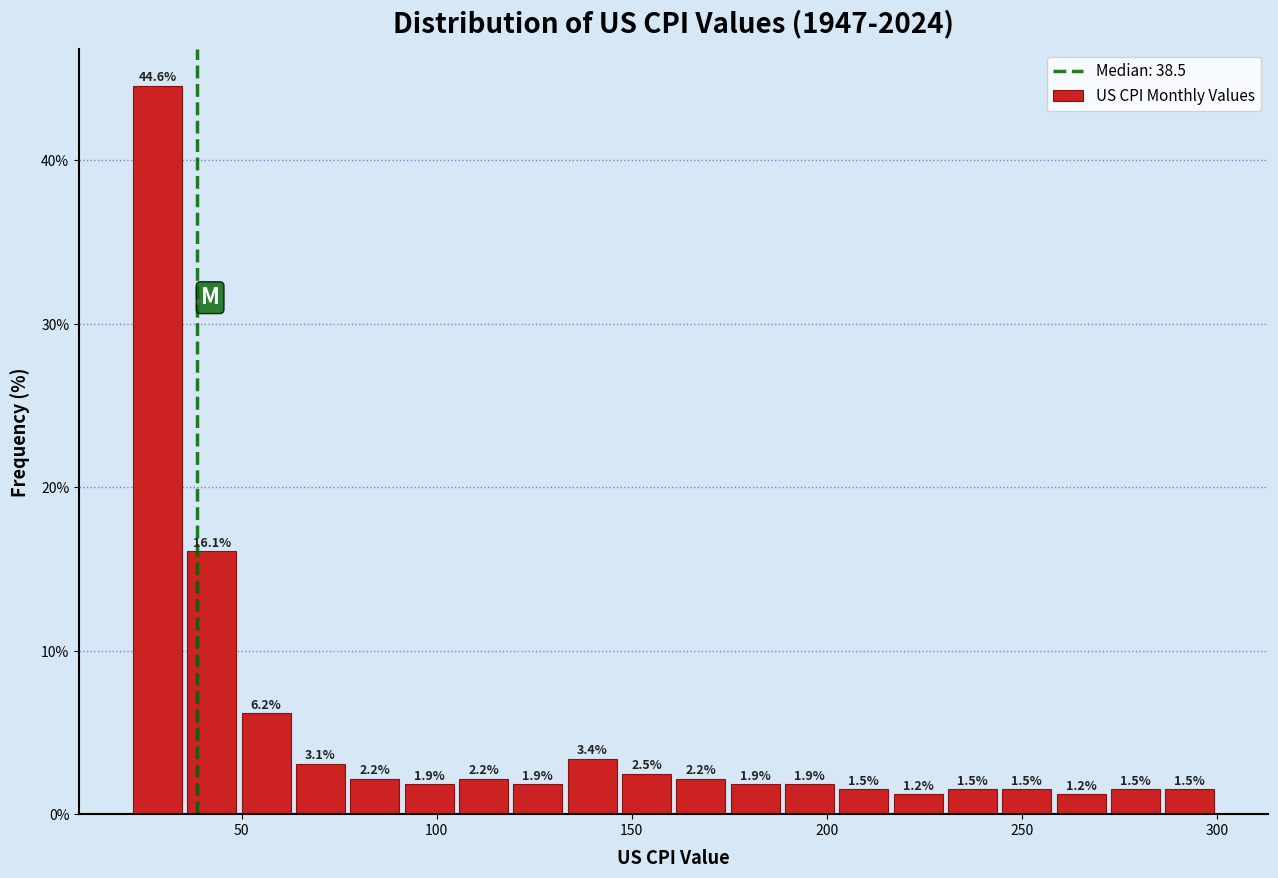

Read against the x-axis, roughly where is the centre of the tallest bar?

30